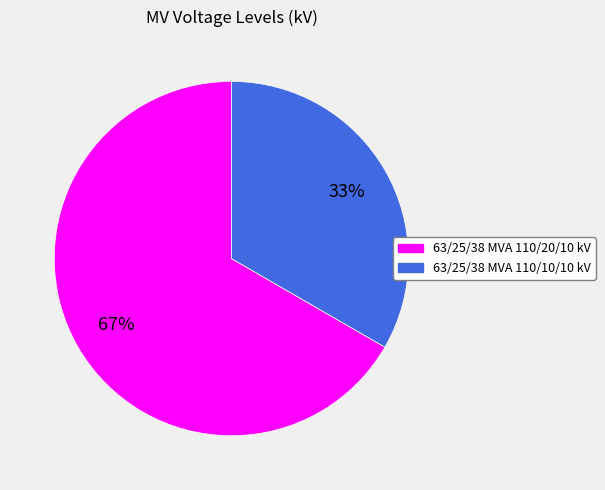

To the nearest percent, what is the average slice percentage?

50%